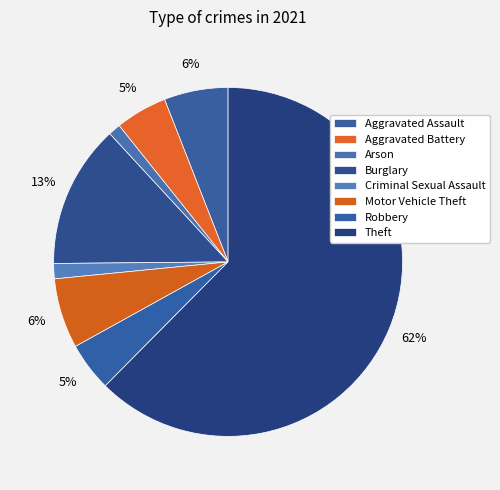

How many segments does this pie chart have?

8